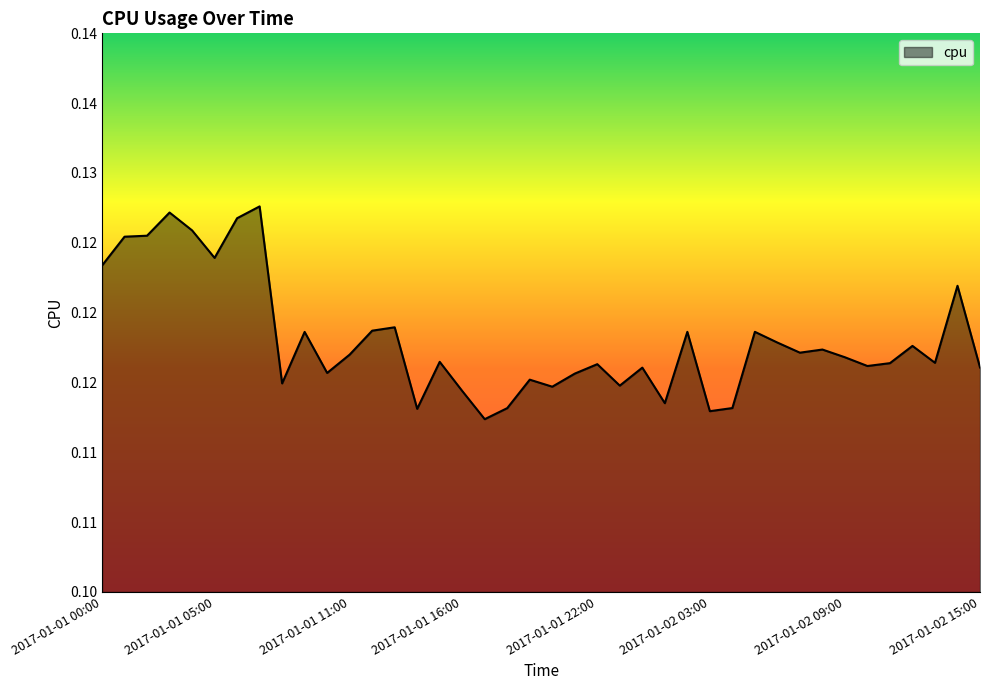

Count the values in the range 0 to 1.

40